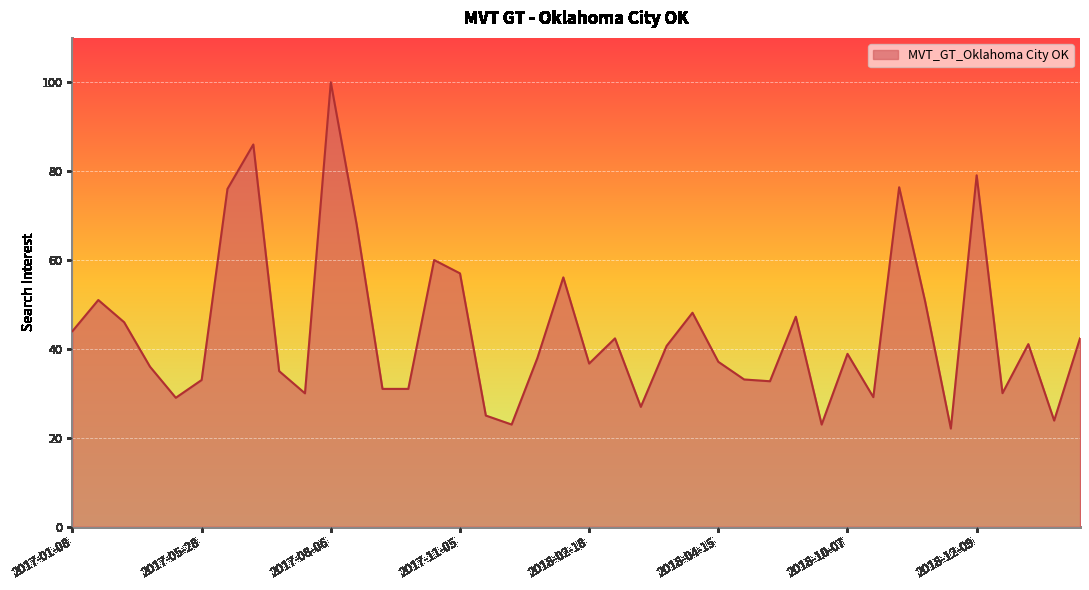

What is the minimum value shown in the chart?

22.1